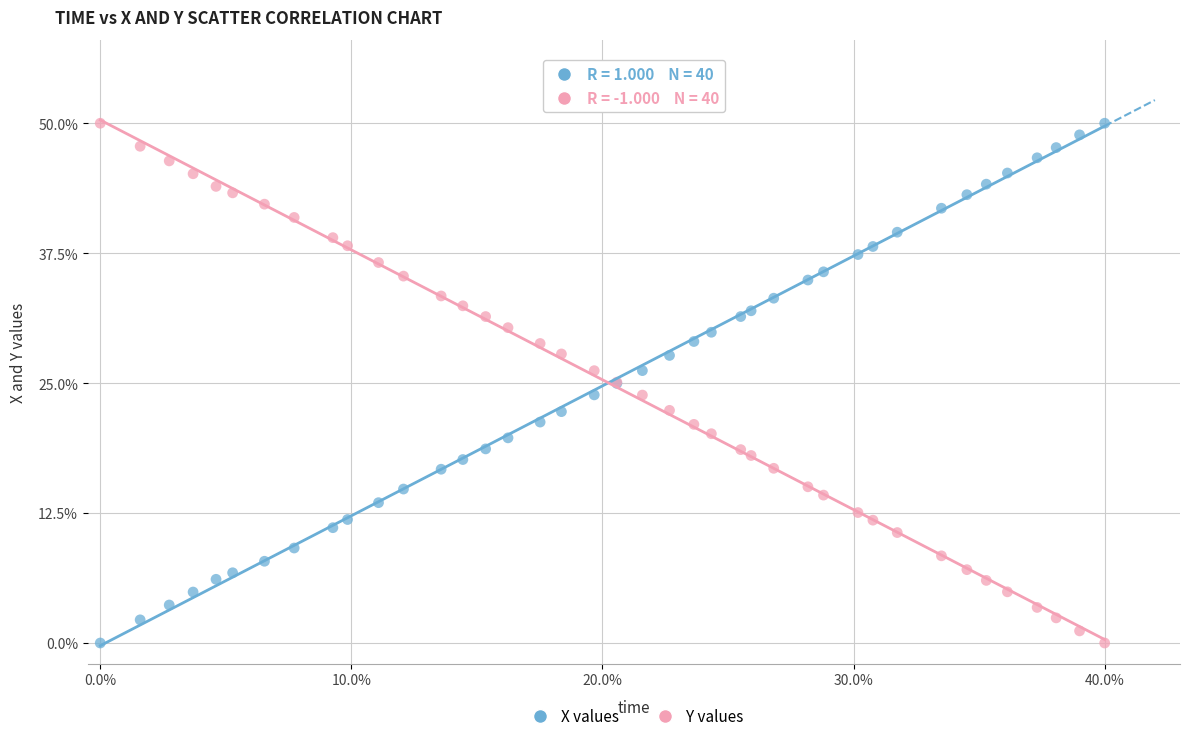

What is the X range (max minus min) for the scatter plot?

40.0